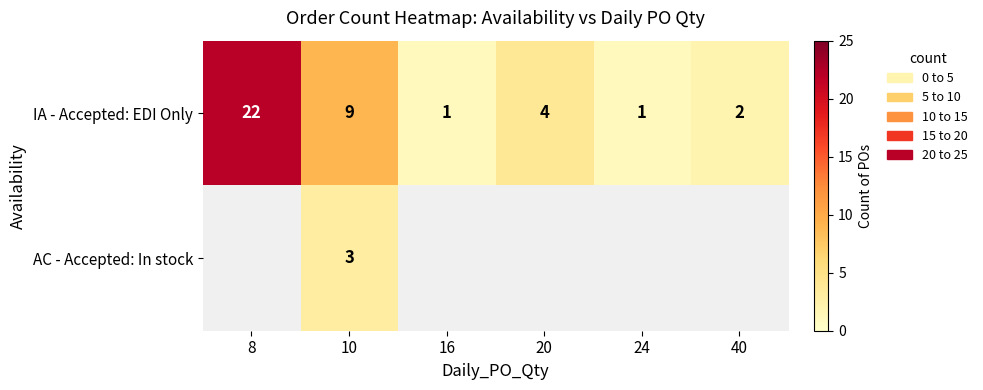

At which category is the sum across all series the highest?

10